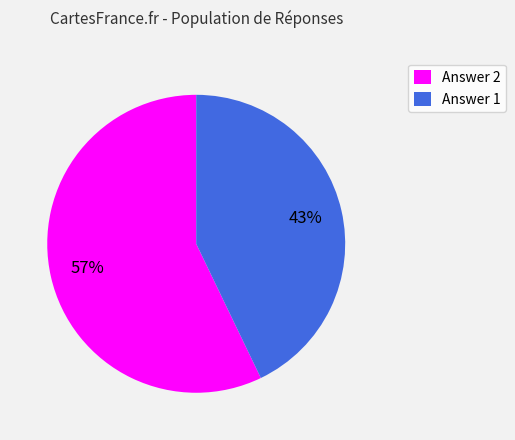

To the nearest percent, what portion does Answer 2 represent?

57%